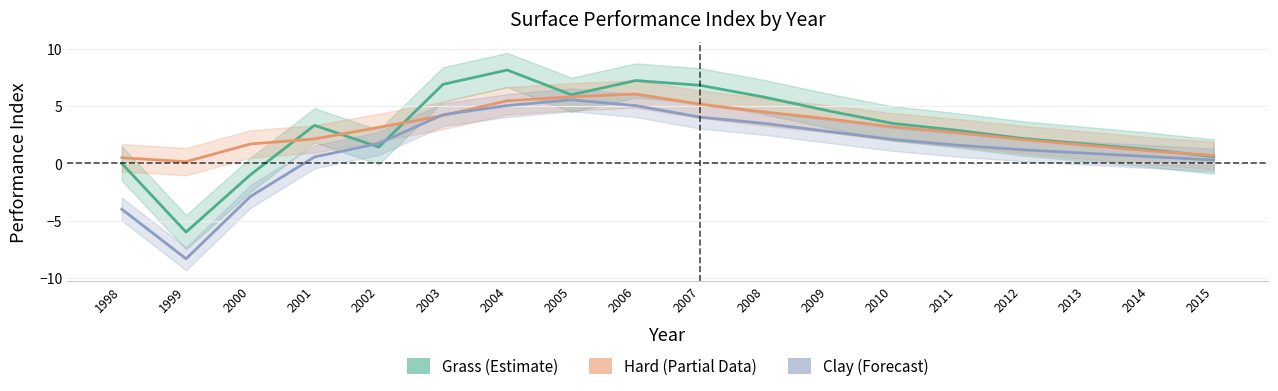

What is the sum of all Grass values?

55.4